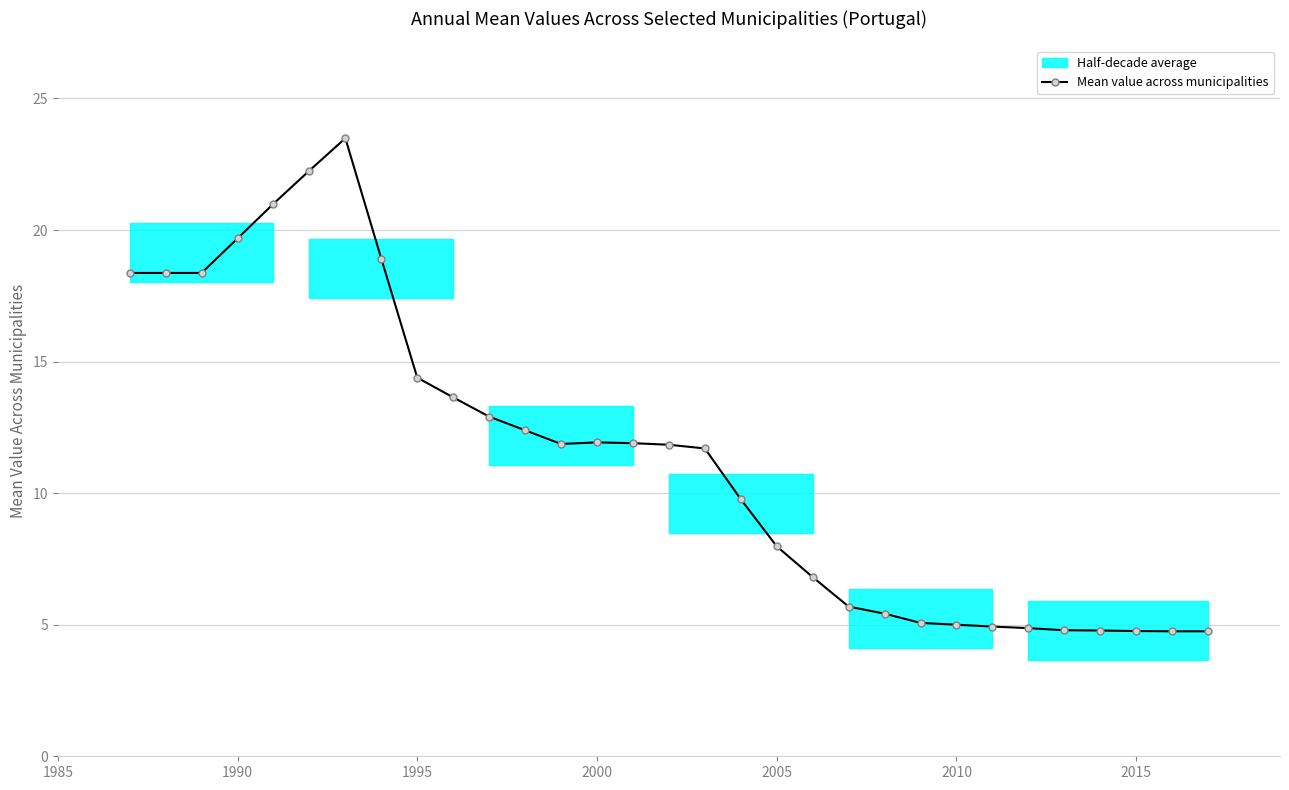

What is the maximum value for Mean value across municipalities?

23.5